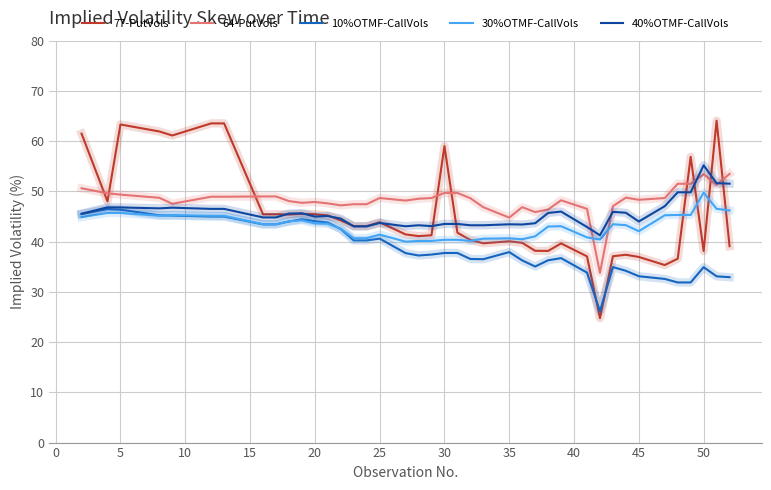

Which series has the widest spread of values?

77-PutVols